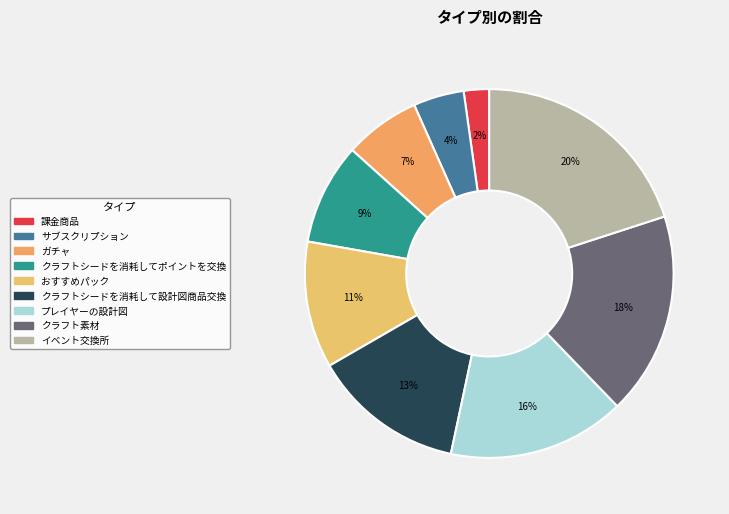

What is the smallest slice in the pie chart?

課金商品